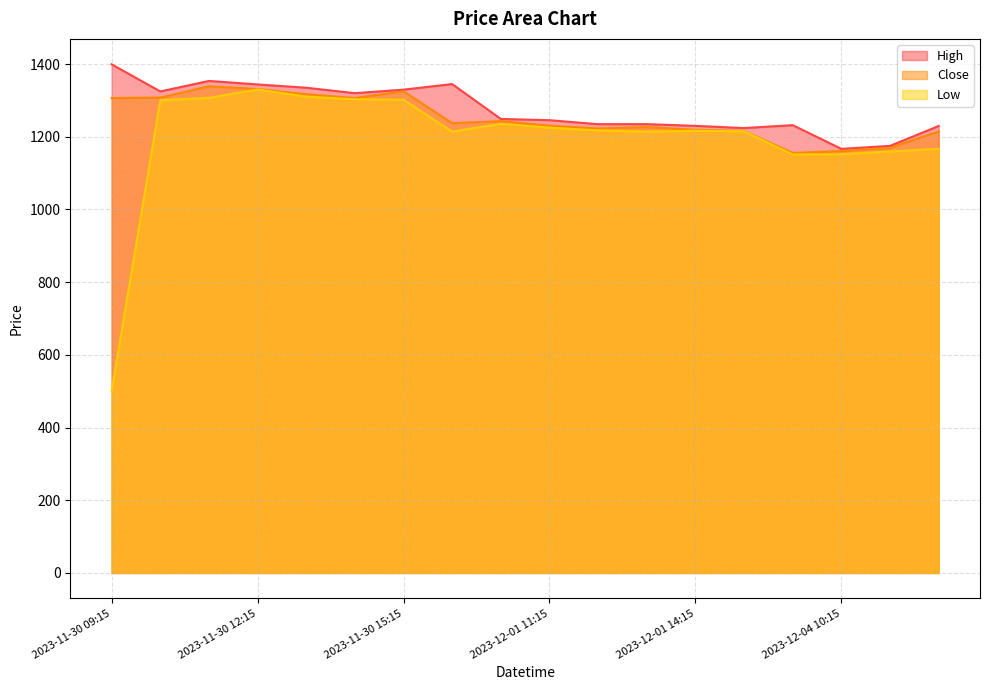

What is the label of the 4th point from the right?

2023-12-04 09:15